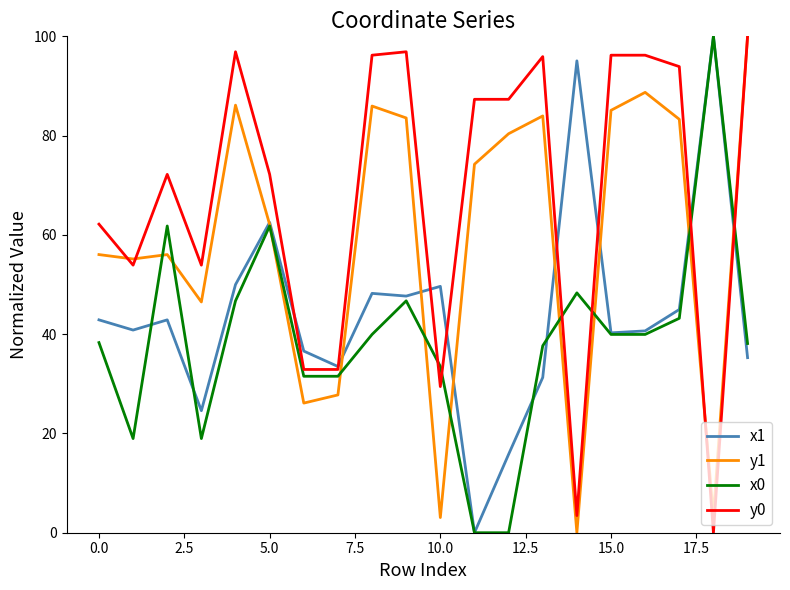

Which series has the largest total across all categories?

y0